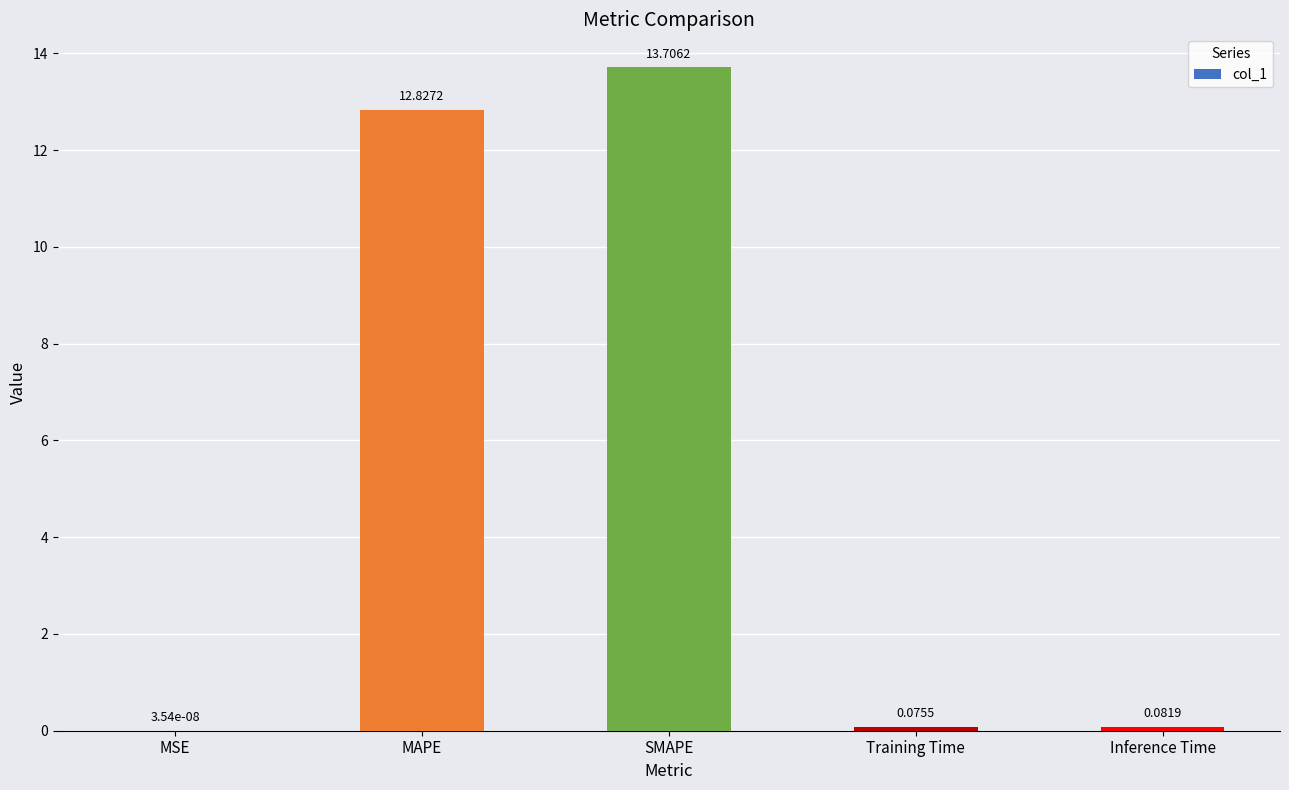

Where is the data nearest to the value 6?

Inference Time